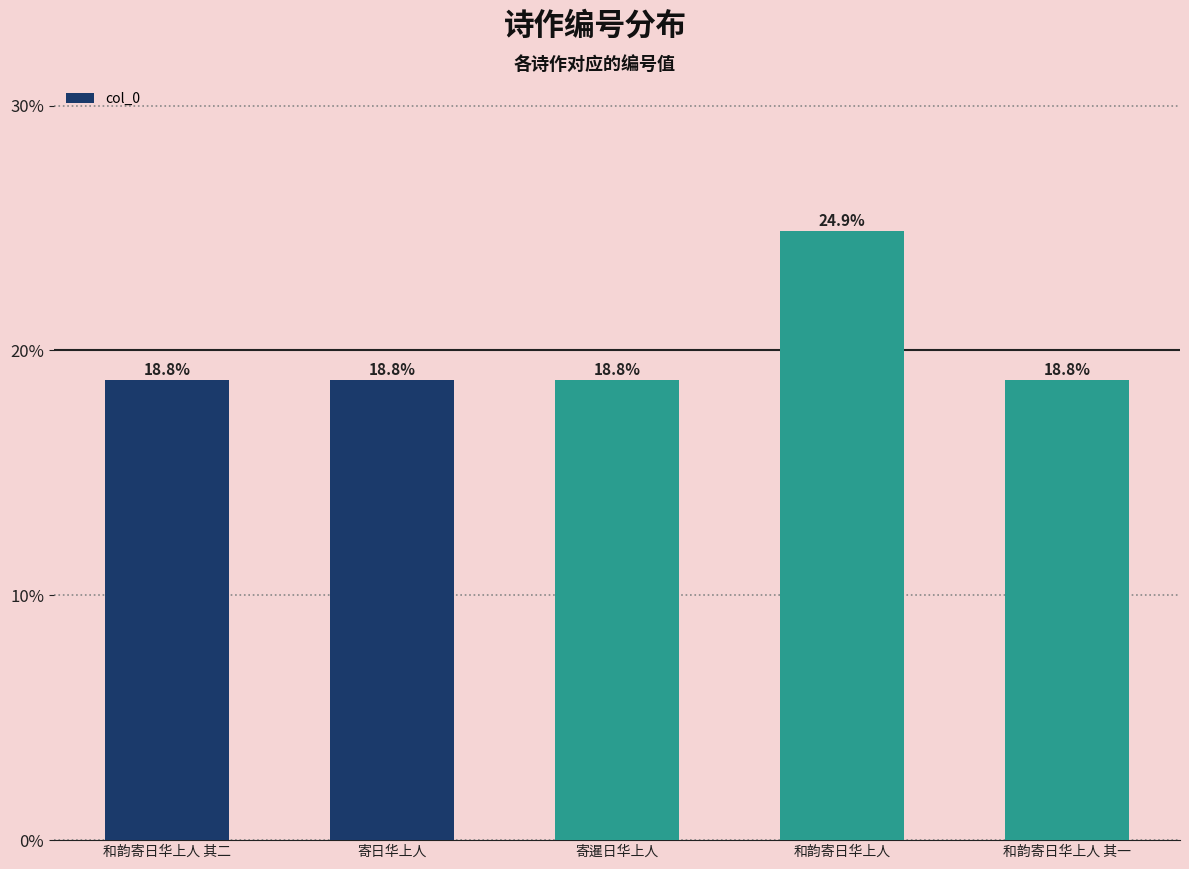

List the labels in order of value, smallest first.

寄暹日华上人, 寄日华上人, 和韵寄日华上人 其一, 和韵寄日华上人 其二, 和韵寄日华上人